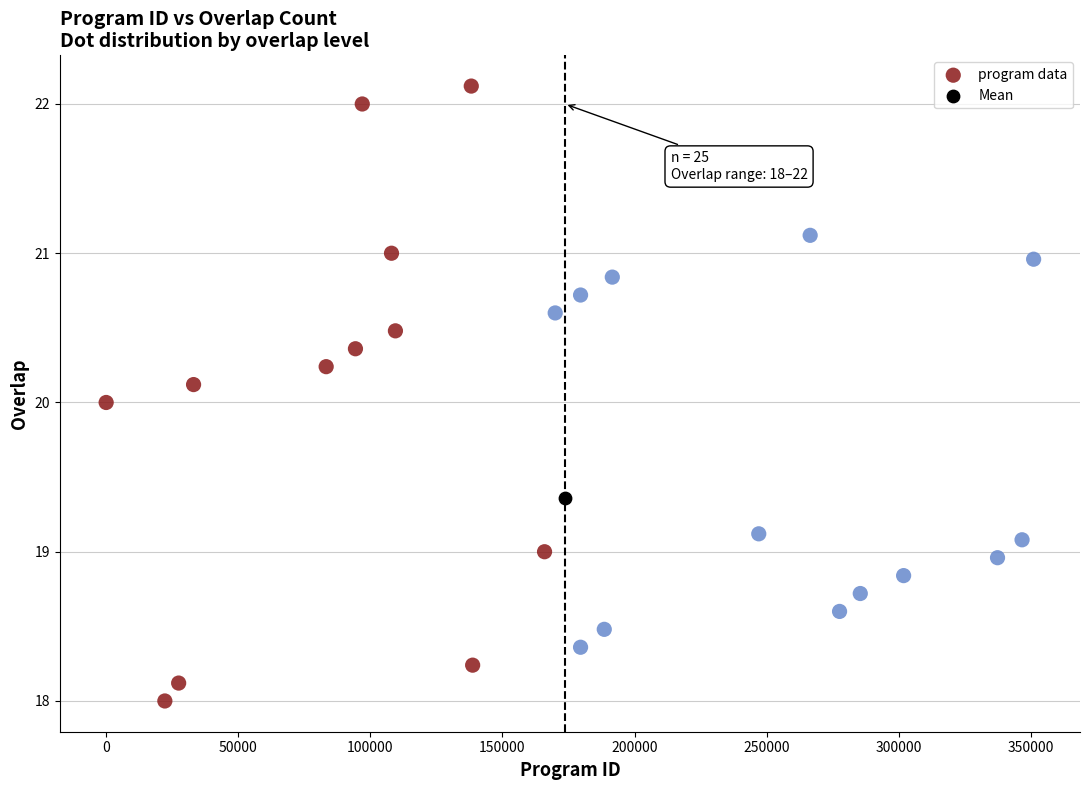

What are all the series names shown in the legend?

program data, Mean